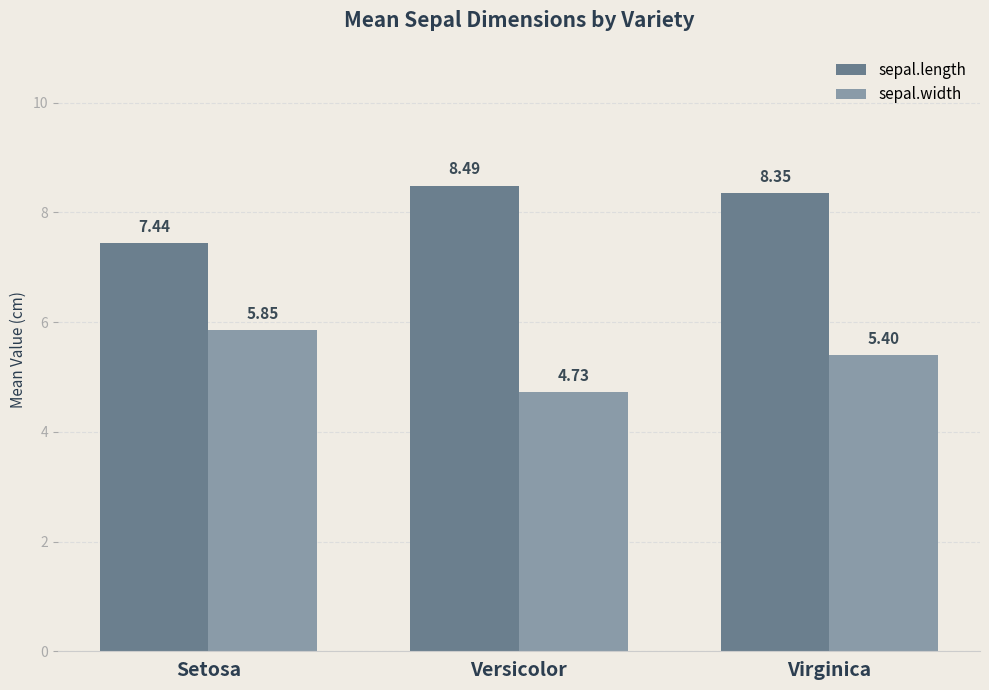

Where does the sepal.width series first go above 5?

Setosa